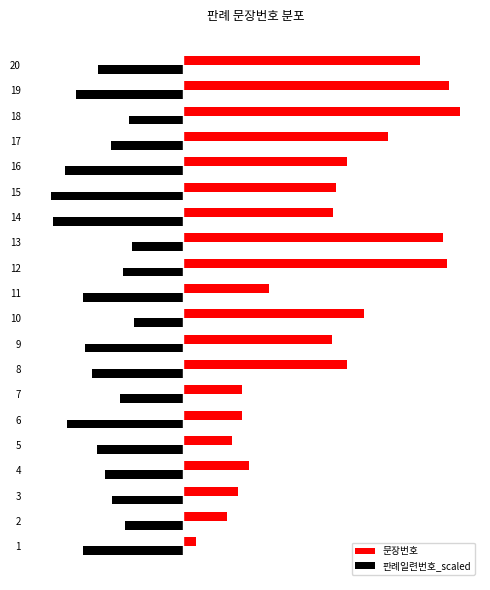

What are all the series names shown in the legend?

문장번호, 판례일련번호_scaled